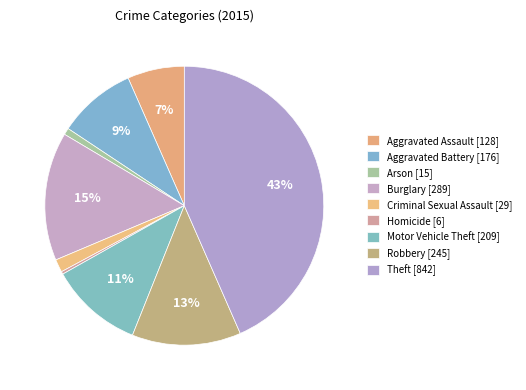

Count the number of slices in the pie.

9